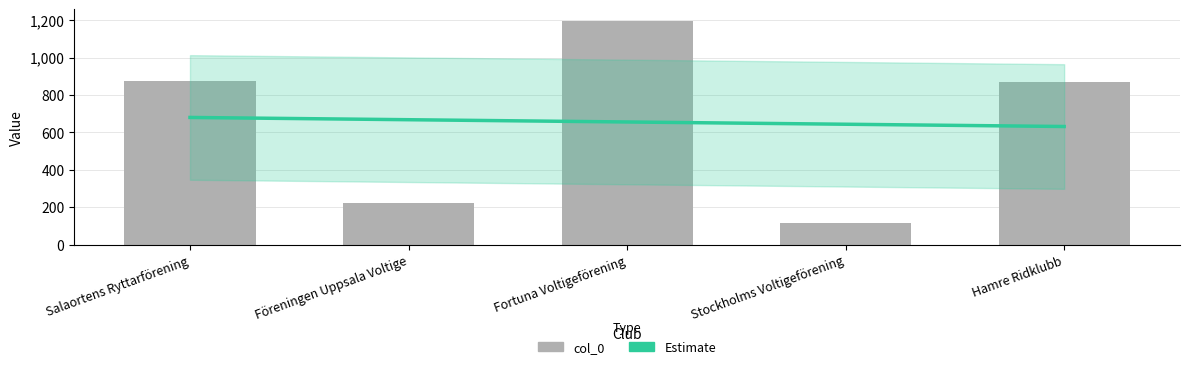

What position from the left is Föreningen Uppsala Voltige?

2